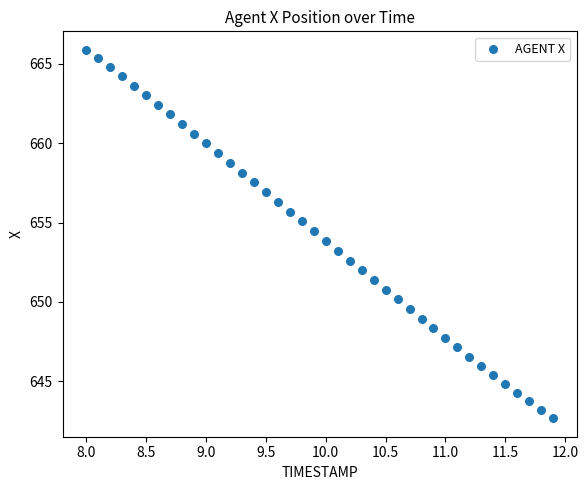

What is the range of Y values (max minus min)?

23.2